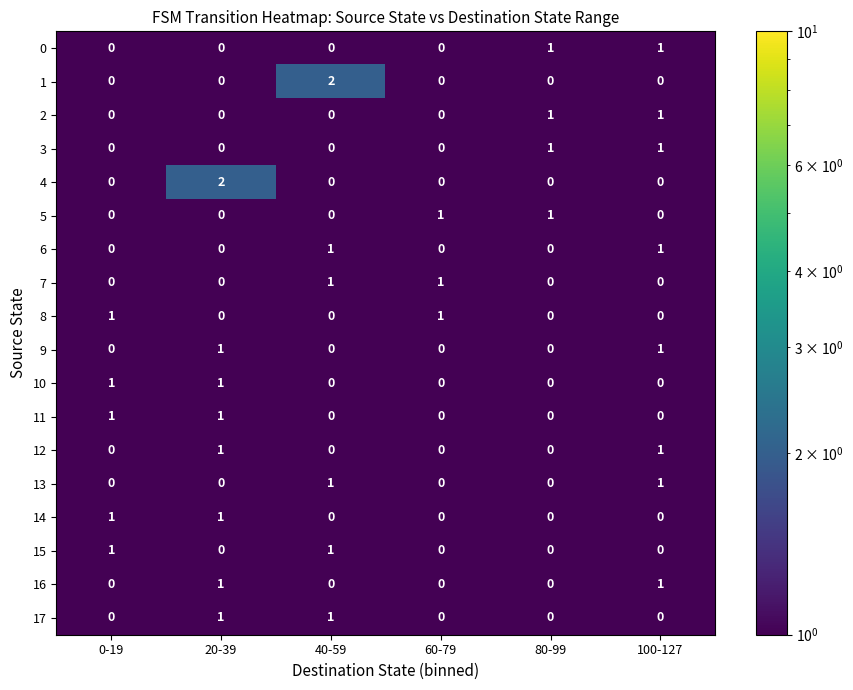

What is the minimum value shown in the chart?

0